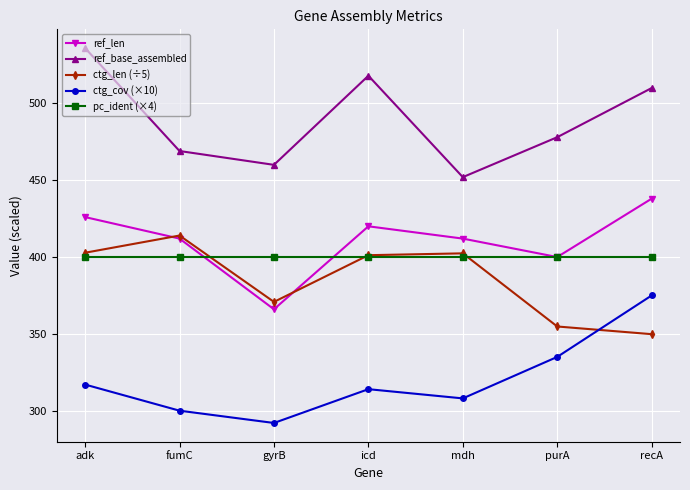

The ref_len series shows 101.3 at purA. True or false?

False